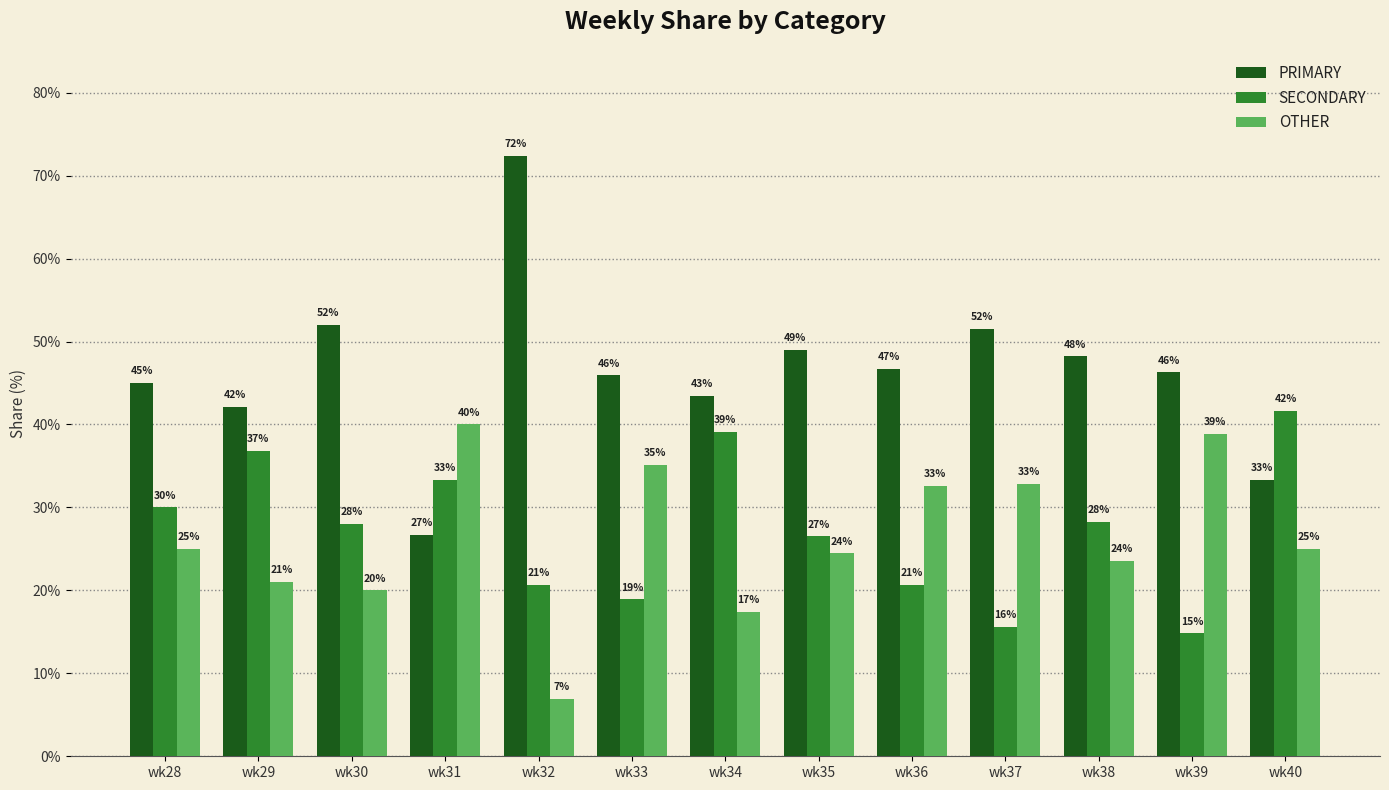

What is the difference between the maximum and second lowest values in the PRIMARY series?

39.1